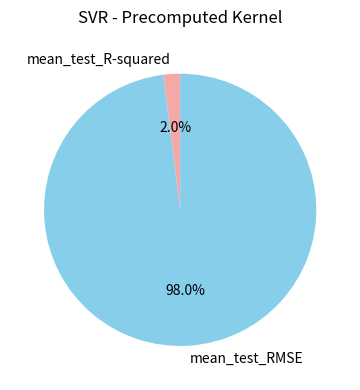

Is there a majority slice in this chart?

Yes